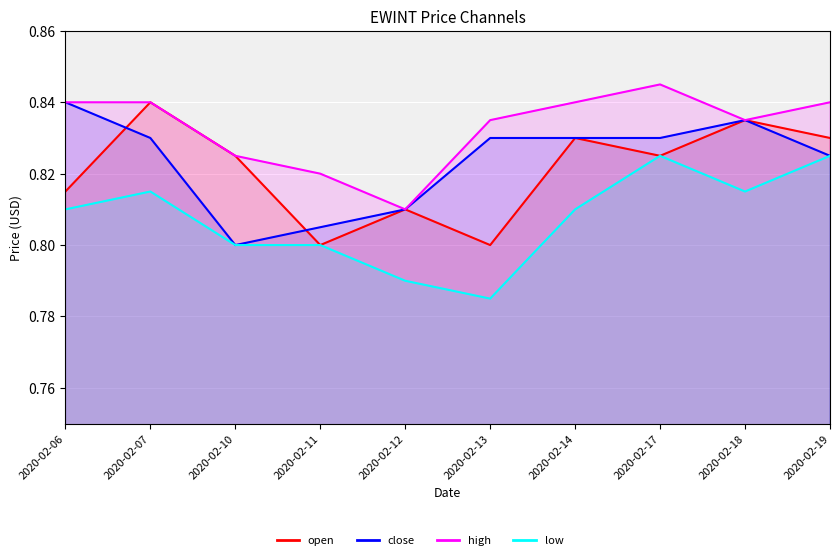

What is the sum of the low values at 2020-02-12 and 2020-02-18?

1.6